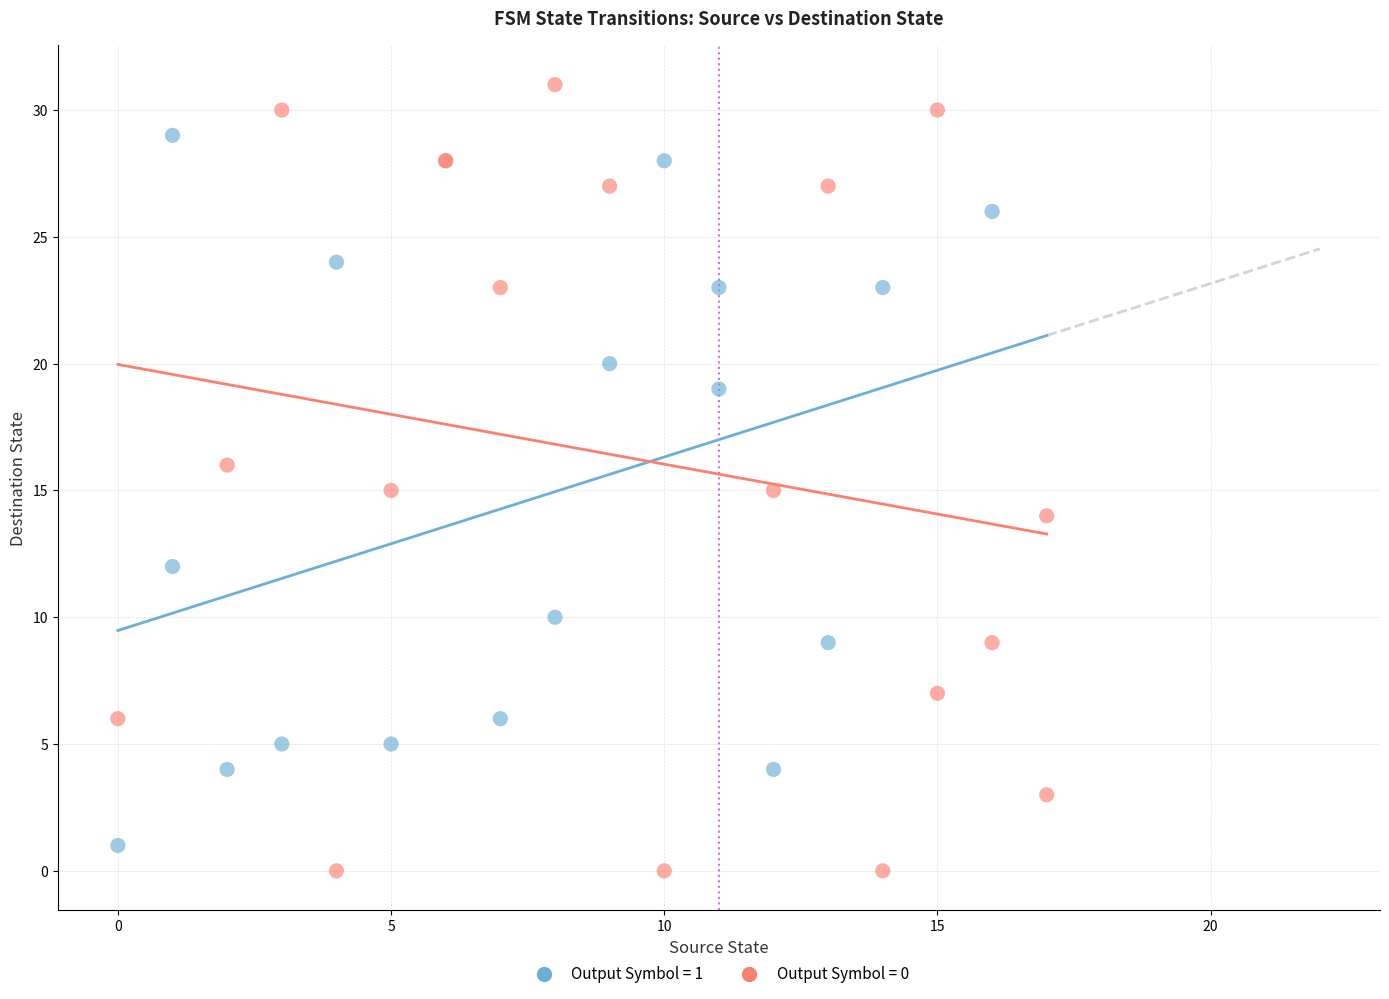

Which series contains the highest Y value?

Output Symbol = 0